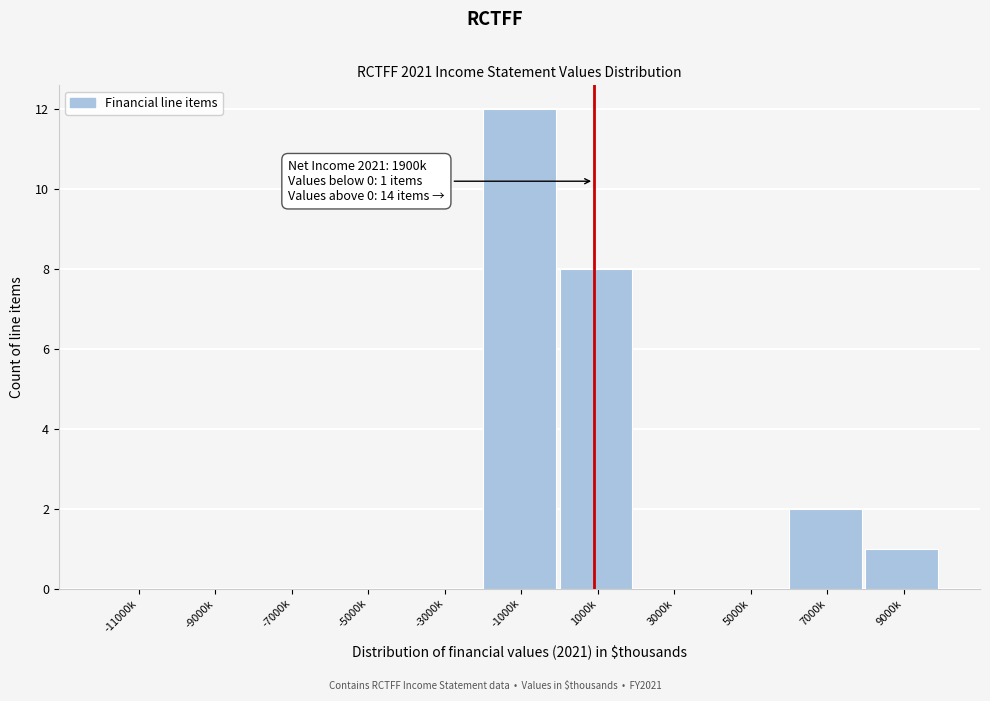

Reading left to right, what are all the values shown in this chart?

-11000k=0	-9000k=0	-7000k=0	-5000k=0	-3000k=0	-1000k=12	1000k=8	3000k=0	5000k=0	7000k=2	9000k=1